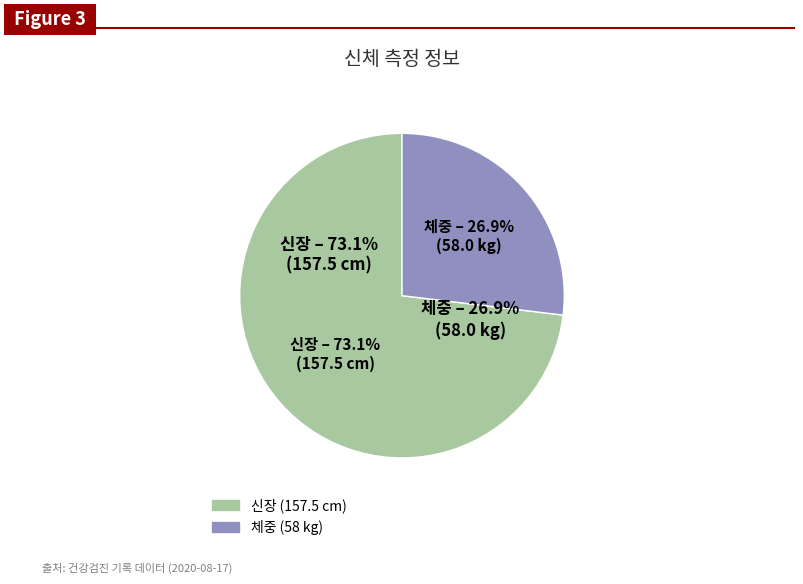

Is it true that 신장 (m) is 10% of the pie?

False